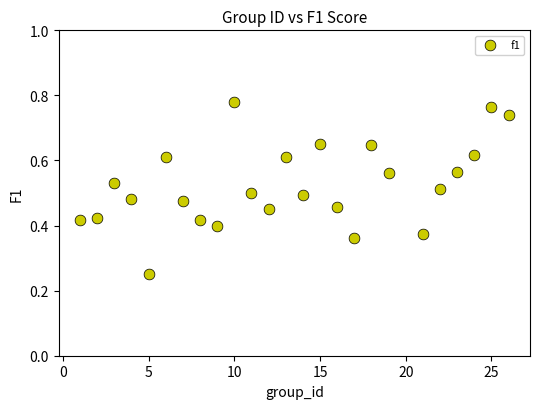

What is the range of X values (max minus min)?

25.0